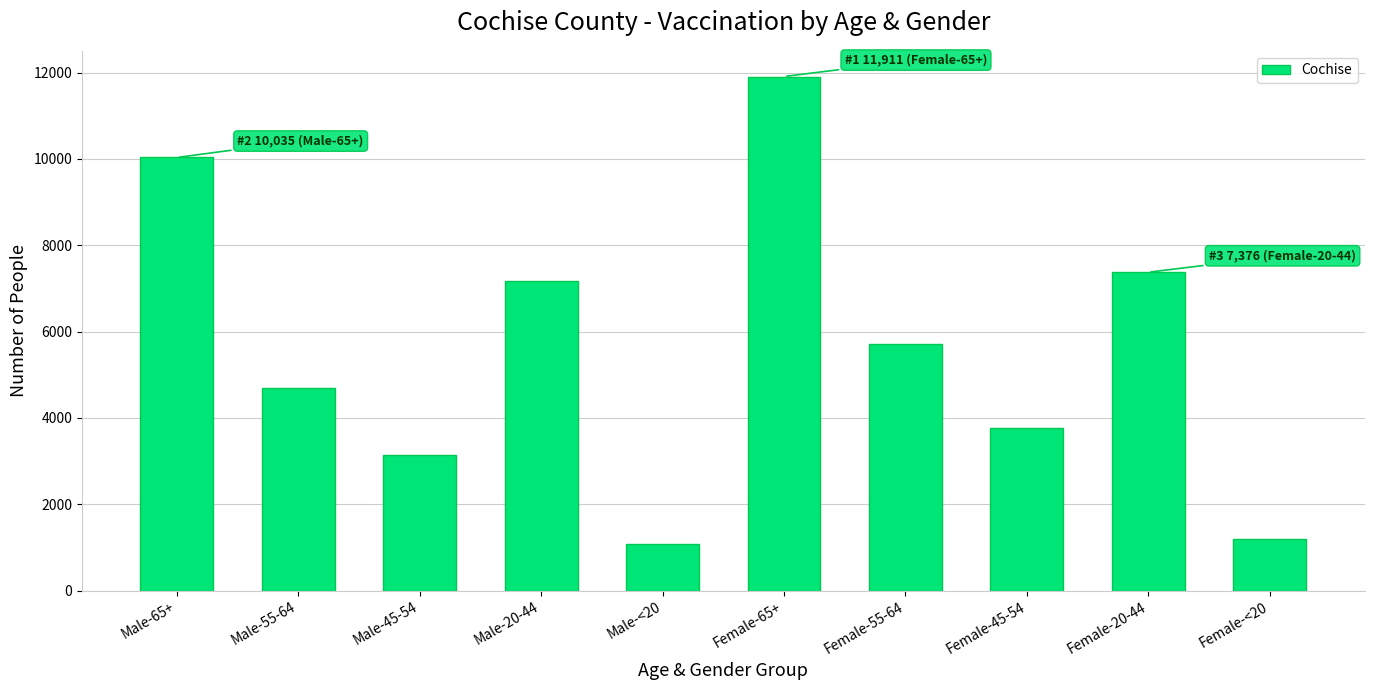

At which label is the value closest to 6491?

Male-20-44